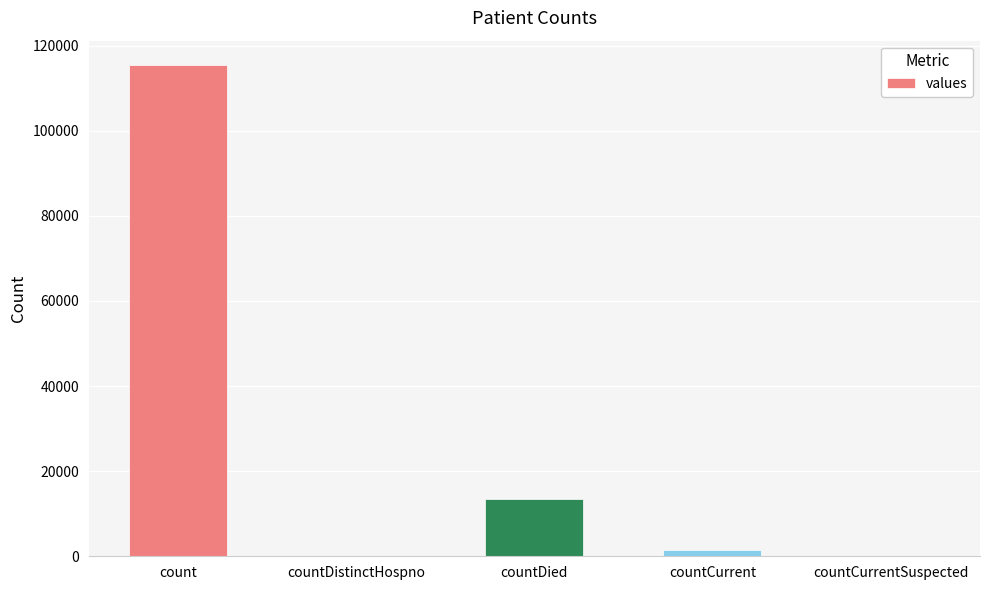

What is the sum of the values at count and countCurrentSuspected?

115379